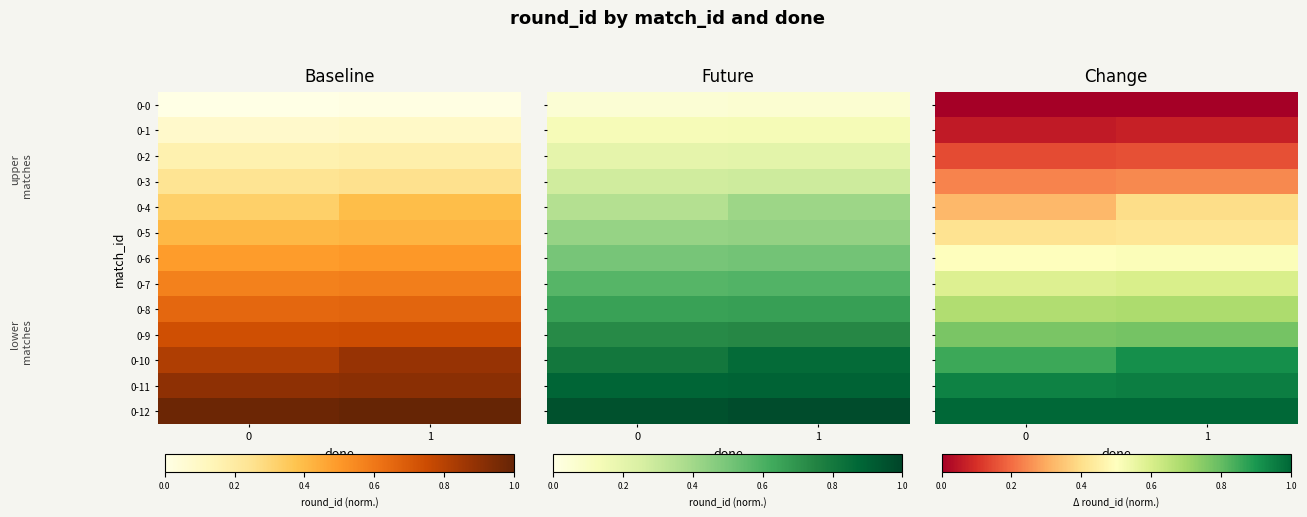

Between 0 and 1, which series saw the biggest shift?

0-4